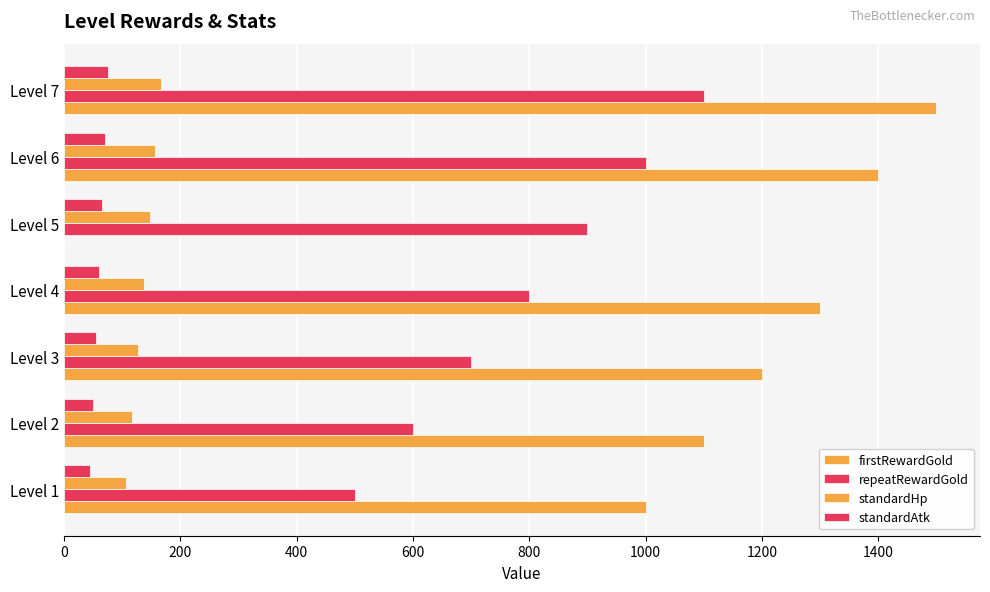

Count the number of data series in this chart.

4